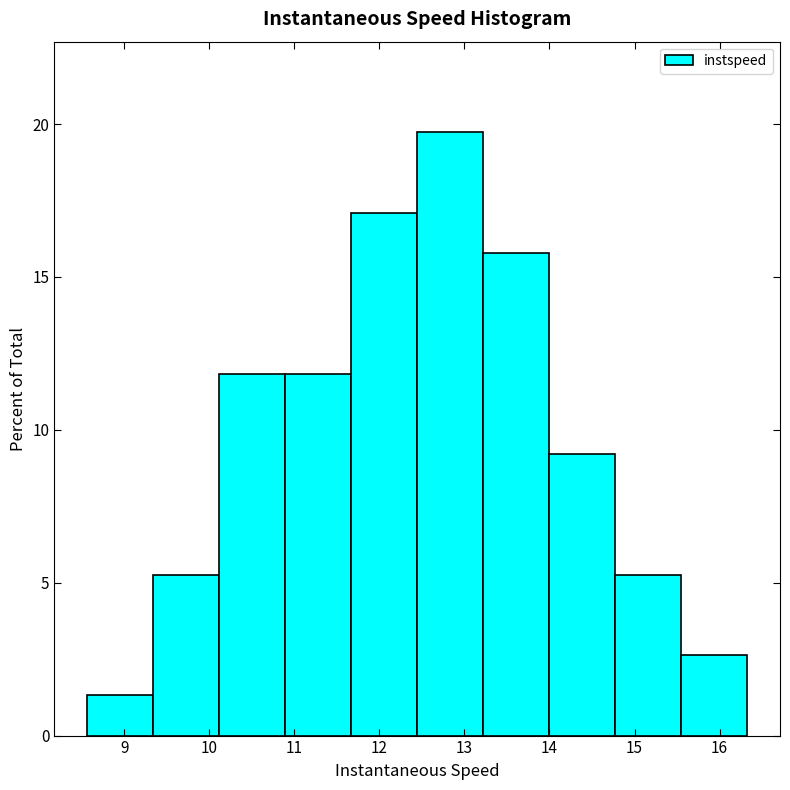

What is the height of the bar covering 10.9 to 11.7 on the x-axis? Neither the bar edges nor the heights are printed on the chart, so give them approximately, as read against the axes.

12.0